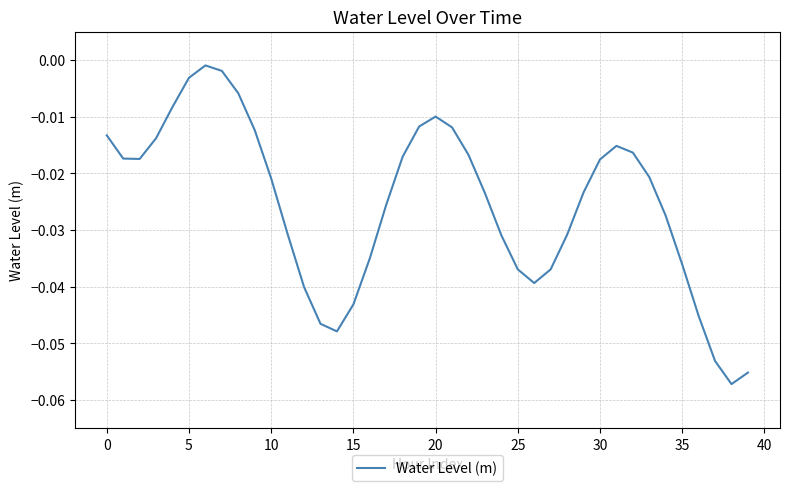

How many lines are shown in the chart?

1